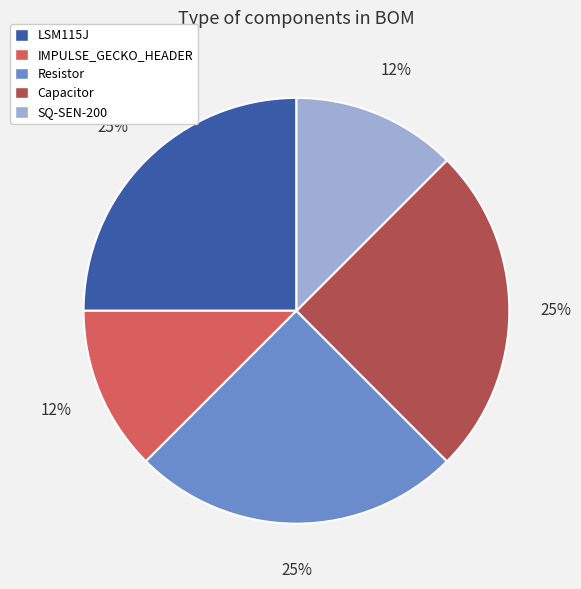

Combined, do IMPULSE_GECKO_HEADER and Capacitor account for over 50%?

No